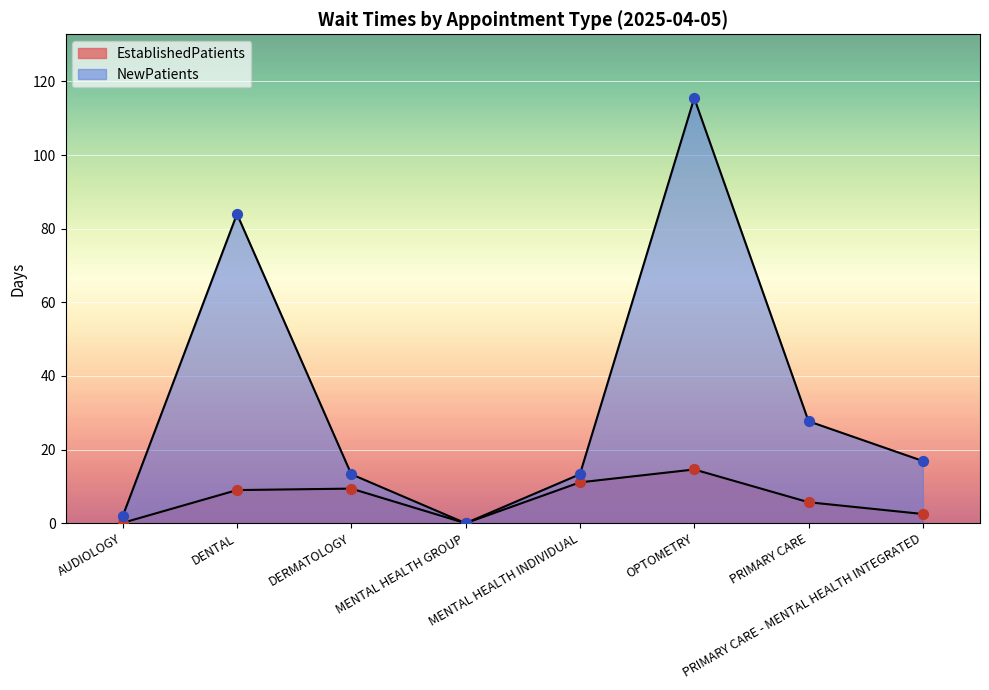

At how many categories does at least one series exceed 75?

2